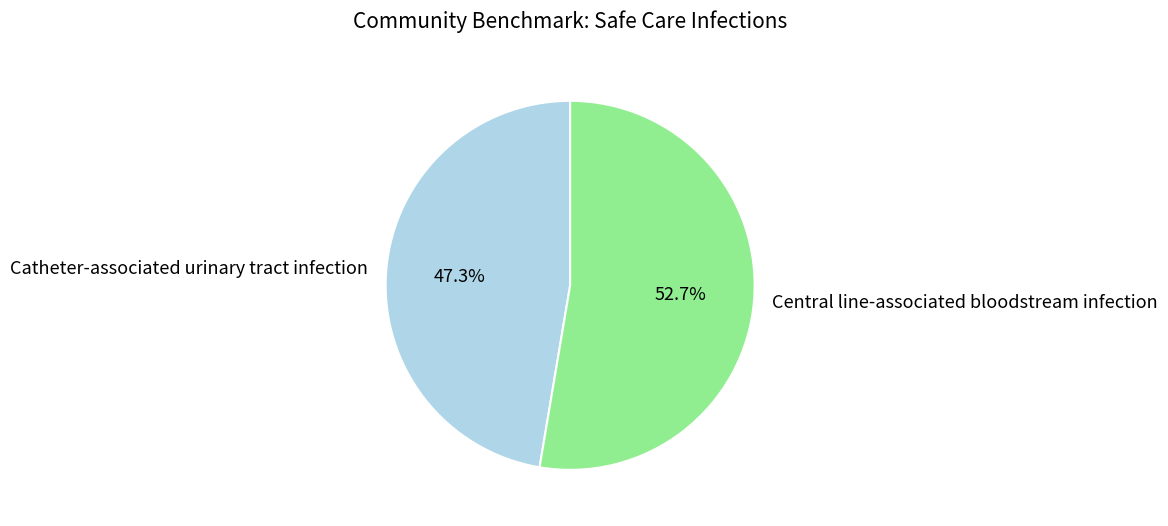

Which slice represents more than half of the pie?

Central line-associated bloodstream infection